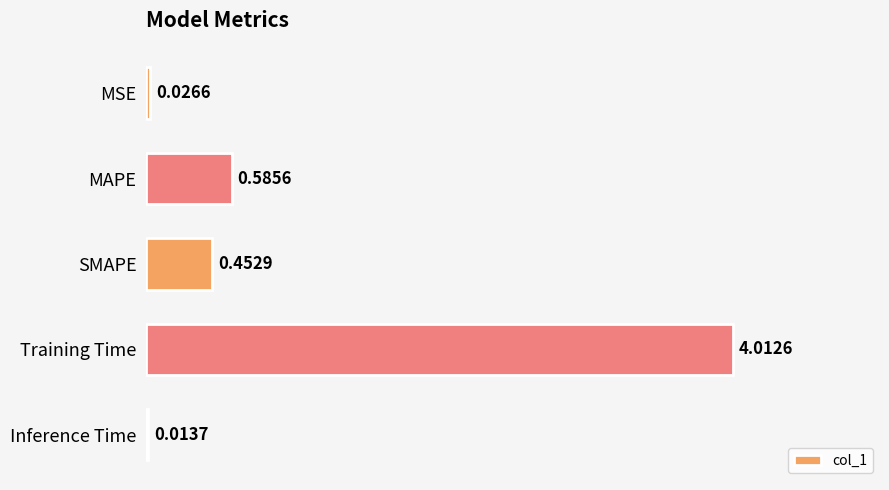

How many categories are shown in the chart?

5